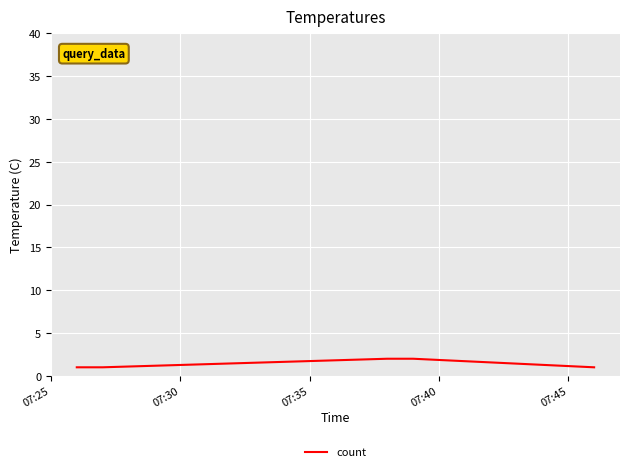

What is the average value?

1